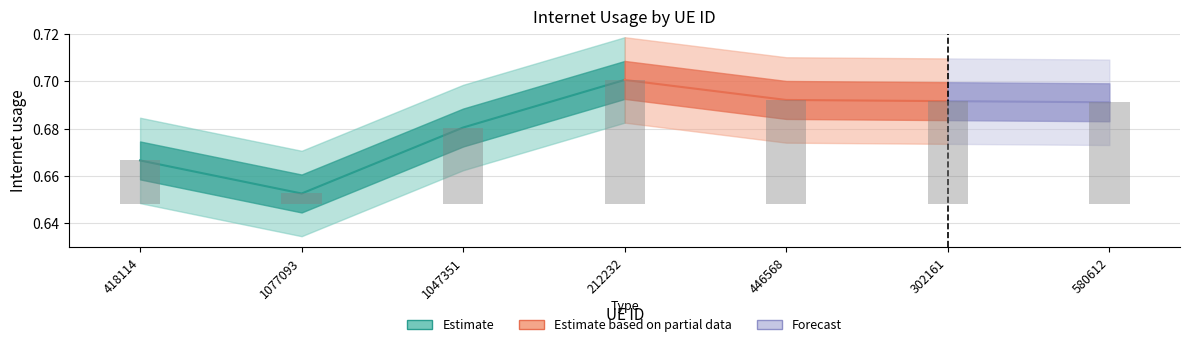

Rank the categories by value from lowest to highest.

1077093, 418114, 1047351, 580612, 302161, 446568, 212232